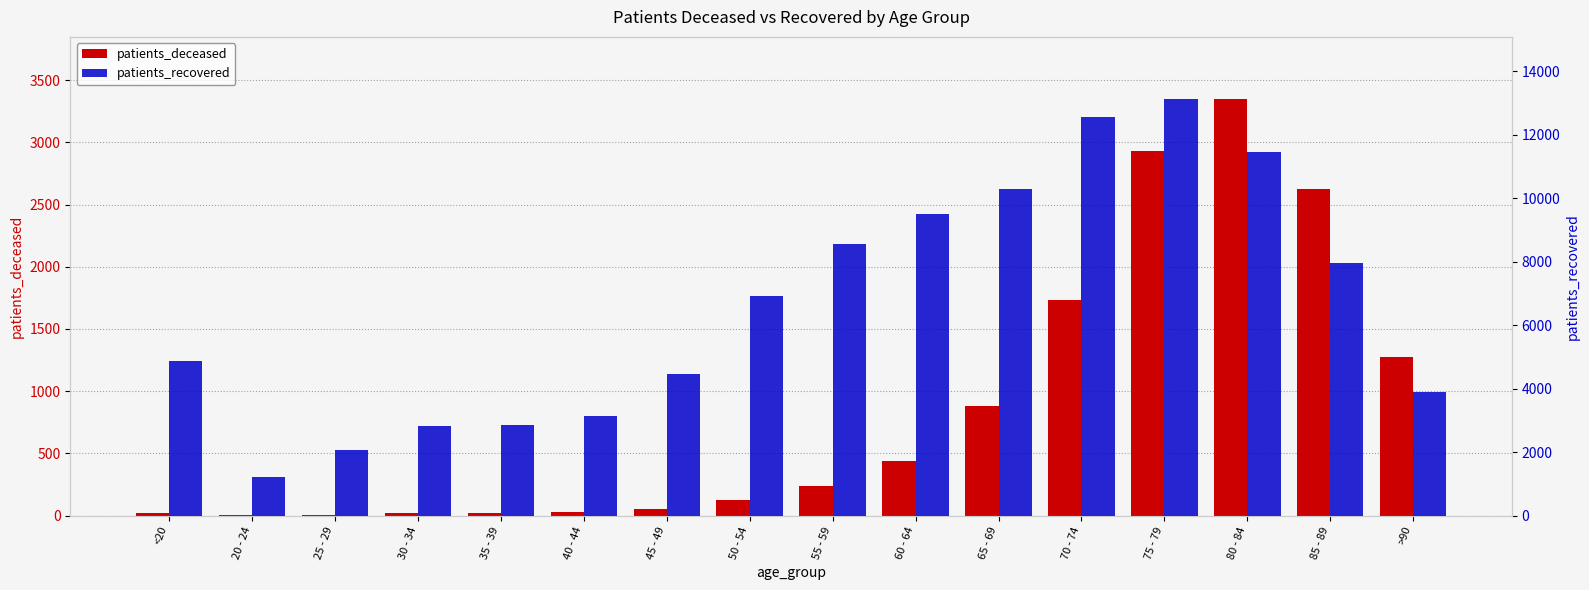

At which category does the chart reach its minimum across all series?

25 - 29